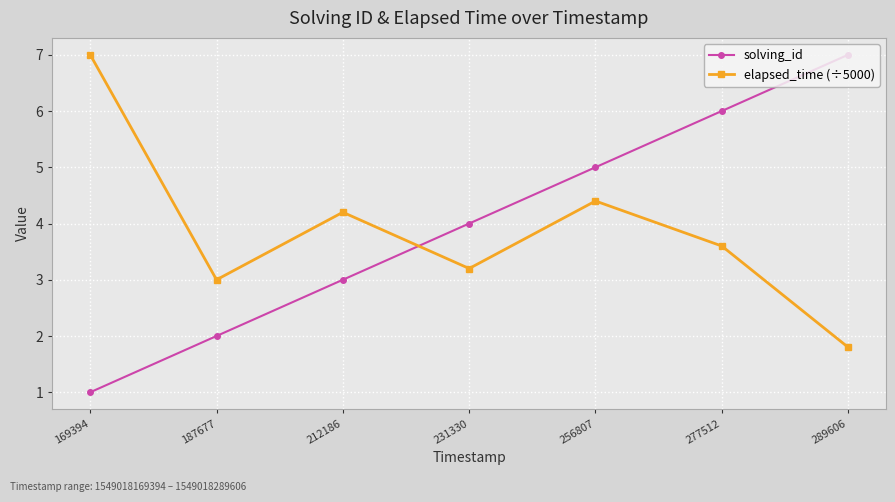

What is the sum of all solving_id values?

28.0